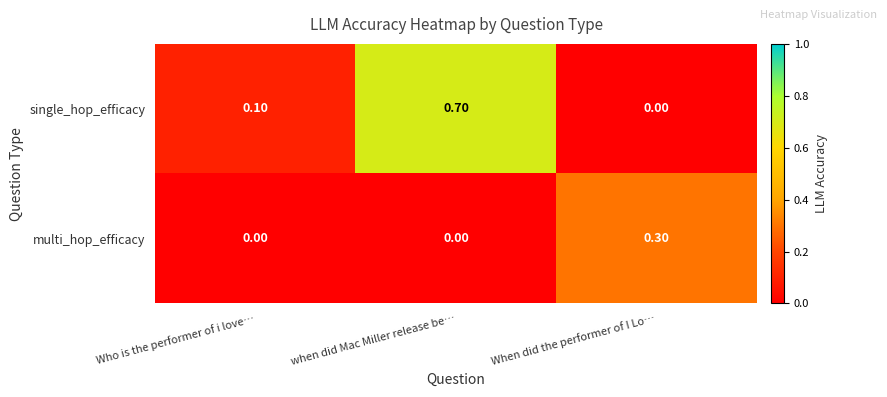

What is the difference between the maximum and second lowest values in the multi_hop_efficacy series?

0.3